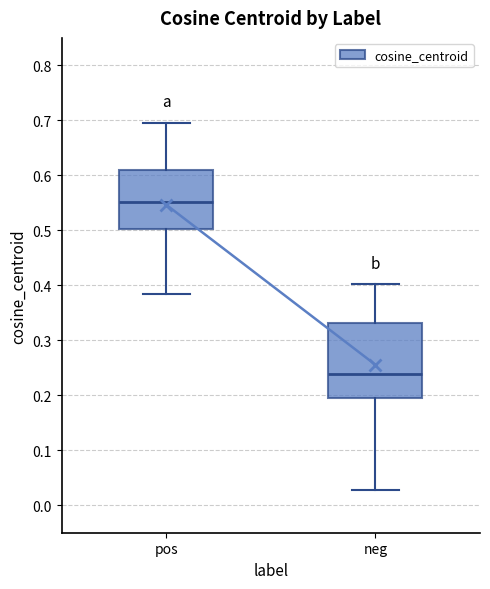

Reading left to right, read every box against the y-axis: the position of its median line, the range the box covers, and the ends of its whiskers. The values are not printed on the chart, so give them approximately, as read against the axis.

pos: median 0.55, box 0.50 to 0.61, whiskers 0.38 to 0.70
neg: median 0.24, box 0.19 to 0.33, whiskers 0.03 to 0.40